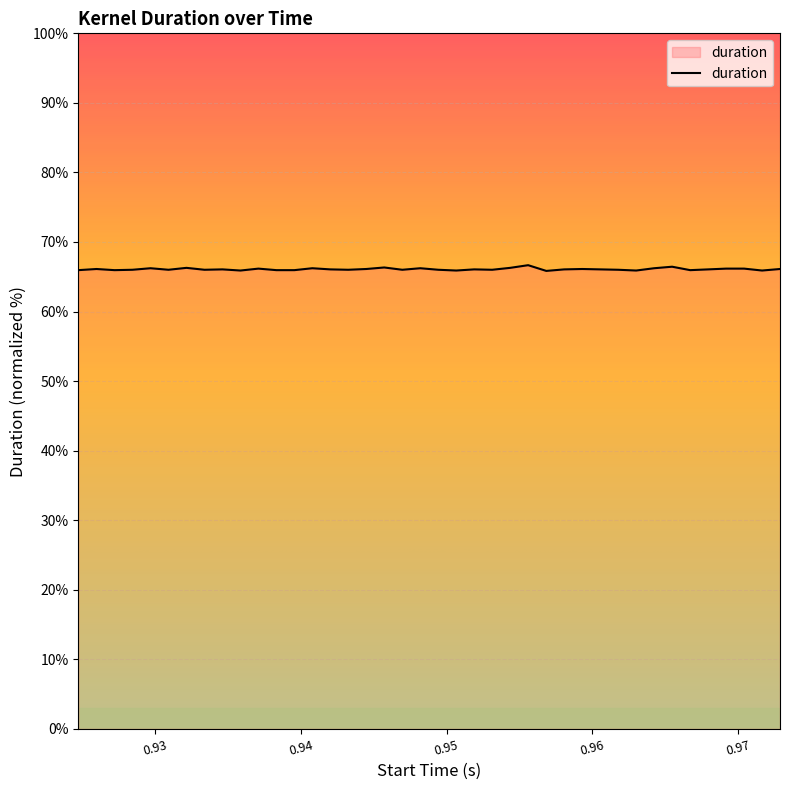

What is the average value?

66.1